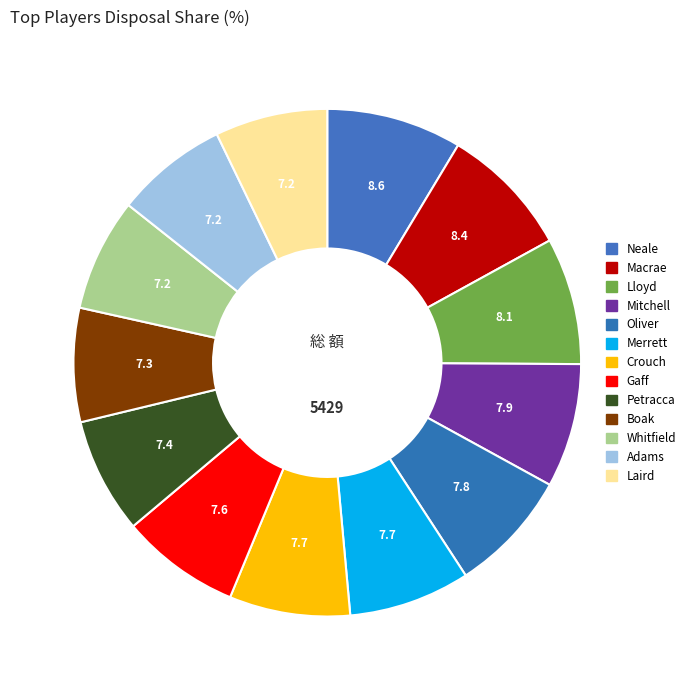

To the nearest percent, what is the difference between the largest and smallest slice percentages?

1%